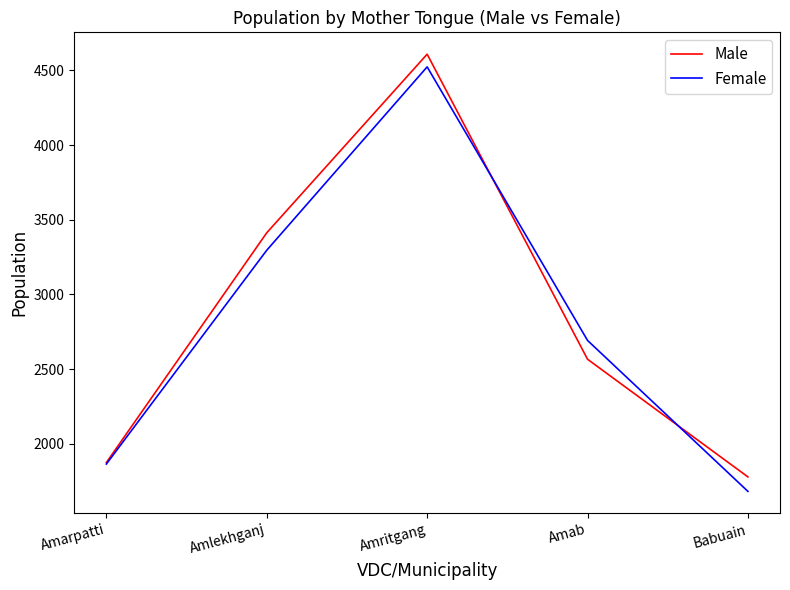

How many interior local peaks does the Male series have?

1